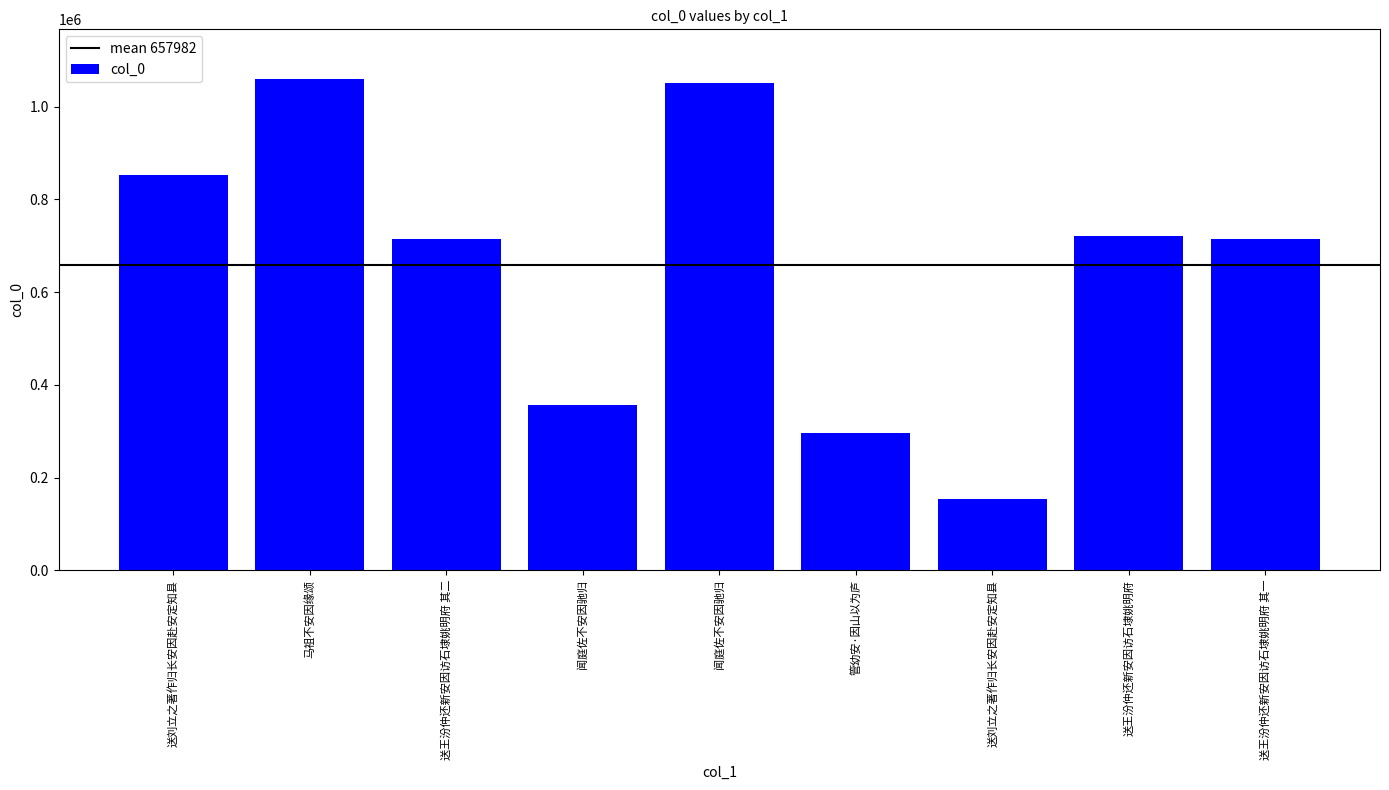

Reading left to right, transcribe all the data shown in this chart.

852133	1060858	714437	355610	1052216	296187	154350	721612	714436